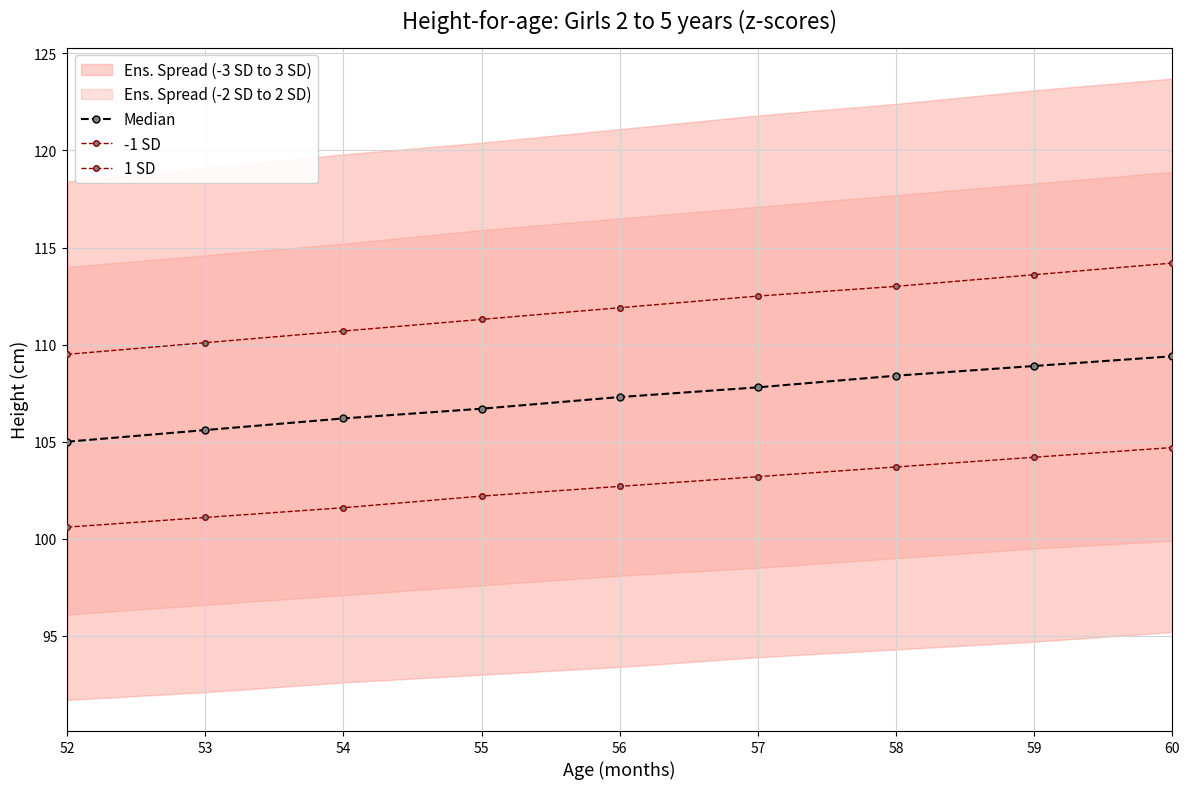

What is the maximum value shown in the chart?

114.2